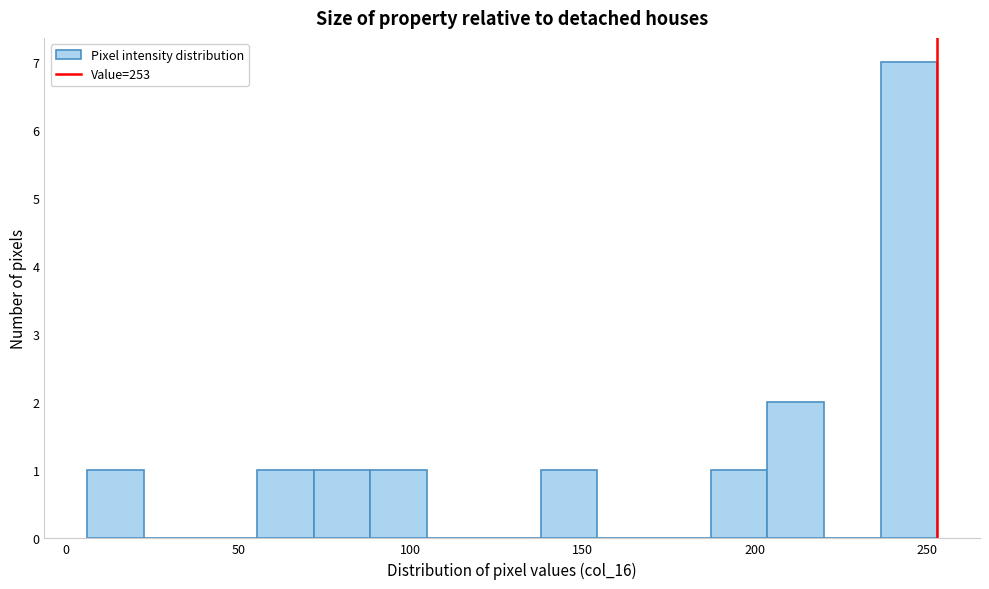

Around what value on the x-axis is the tallest bar? Give the approximate position of its centre, as read against the axis.

245